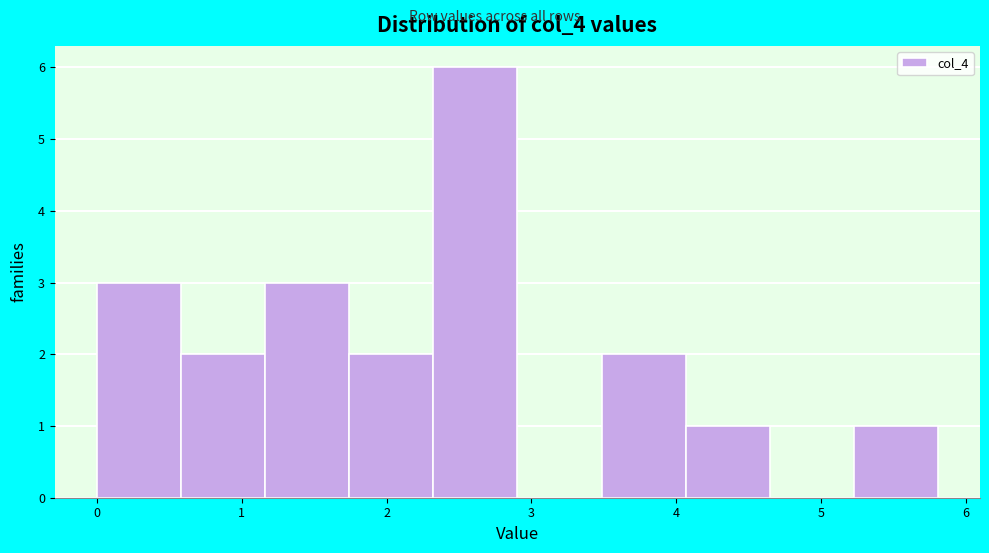

Reading left to right, list every bar in this chart as the range it spans on the x-axis followed by its height. Neither the bar edges nor the heights are printed on the chart, so give them approximately, as read against the axes.

0.0 to 0.6: 3
0.6 to 1.2: 2
1.2 to 1.7: 3
1.7 to 2.3: 2
2.3 to 2.9: 6
2.9 to 3.5: 0
3.5 to 4.1: 2
4.1 to 4.6: 1
4.6 to 5.2: 0
5.2 to 5.8: 1